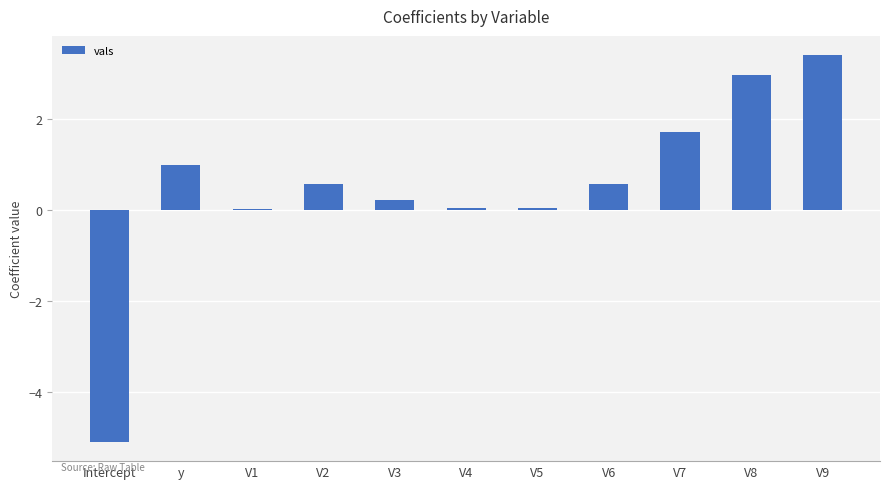

What is the change in value from V4 to V7?

+1.7